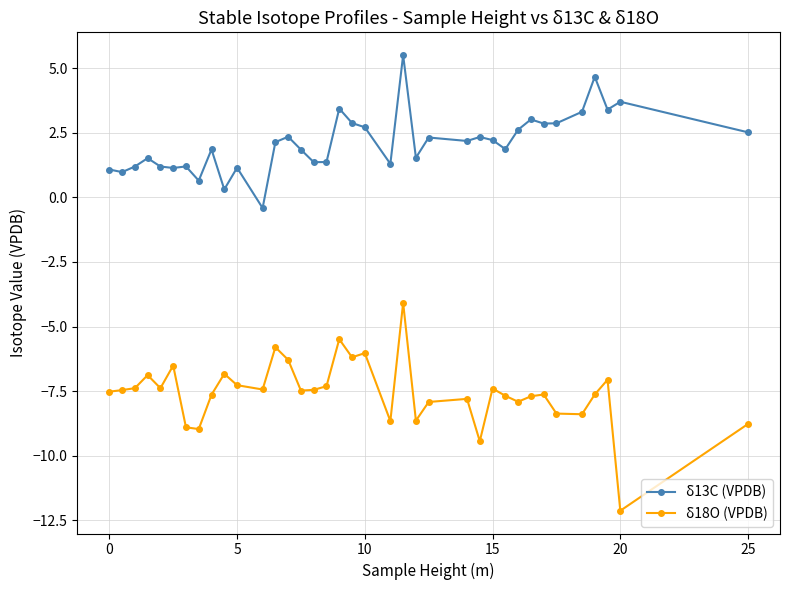

True or false: δ13C (VPDB) has more than 2 interior local peaks.

True